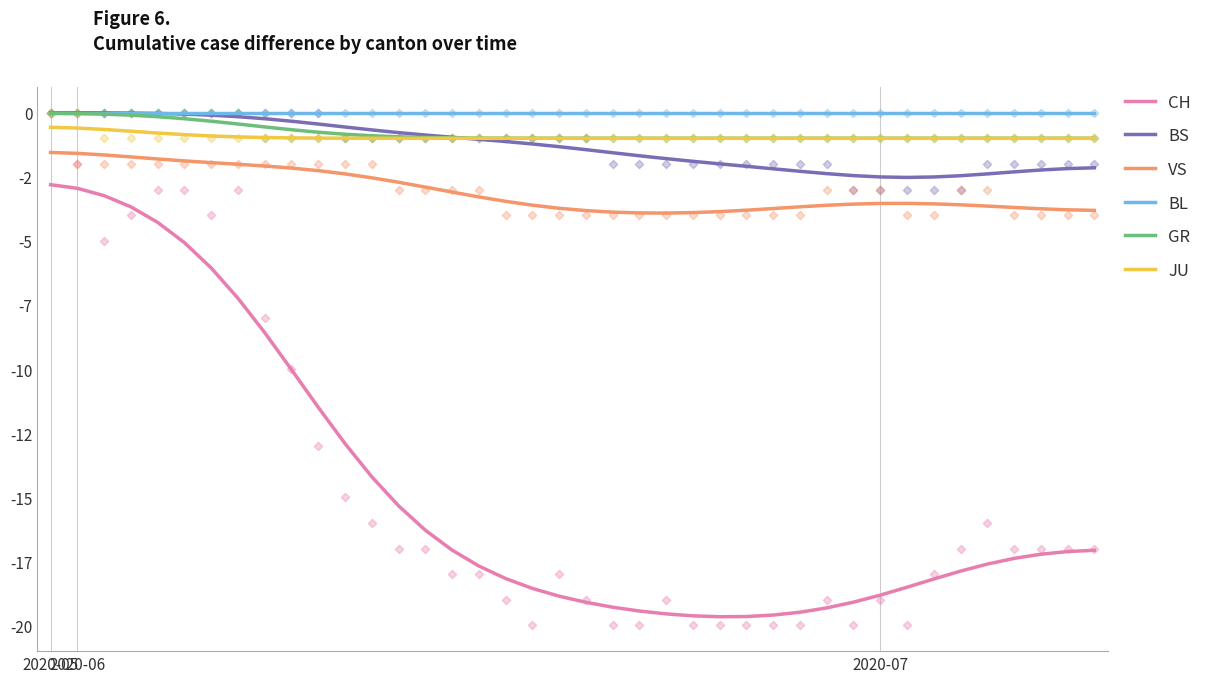

Which series has the largest Y range (max minus min)?

CH